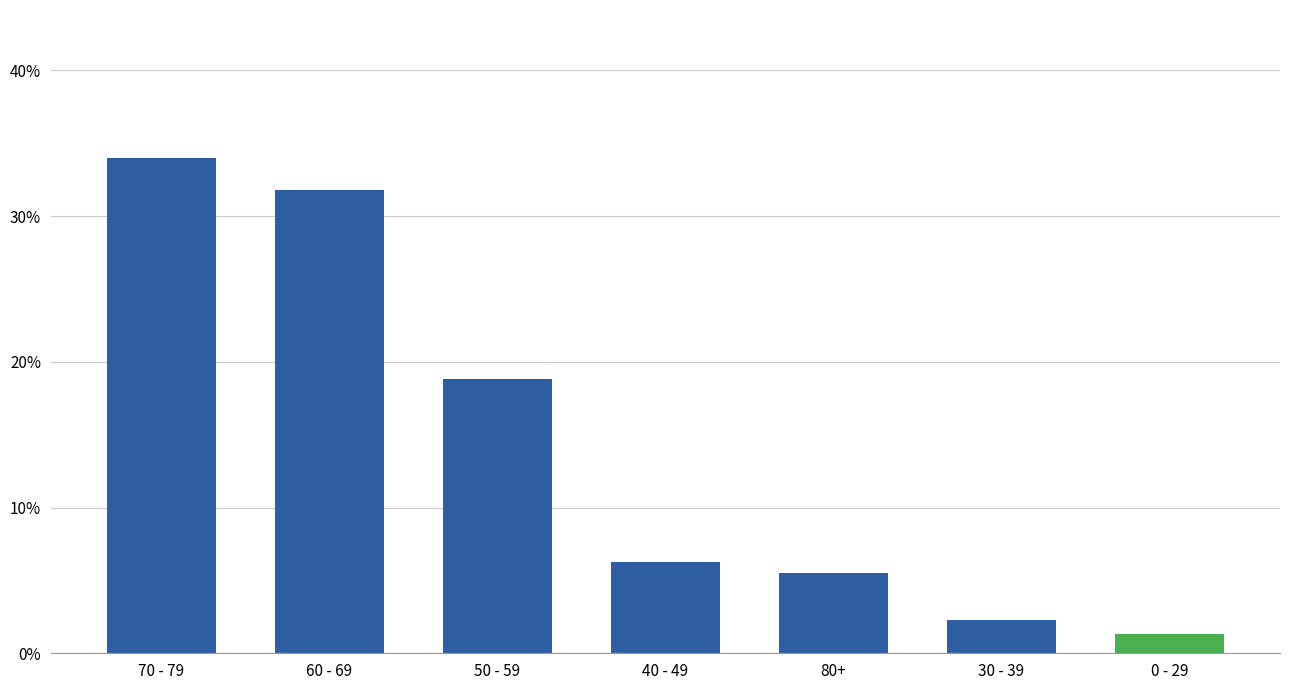

Reading left to right, list all the values displayed in this chart.

70 - 79=0.3	60 - 69=0.3	50 - 59=0.2	40 - 49=0.1	80+=0.1	30 - 39=0.0	0 - 29=0.0